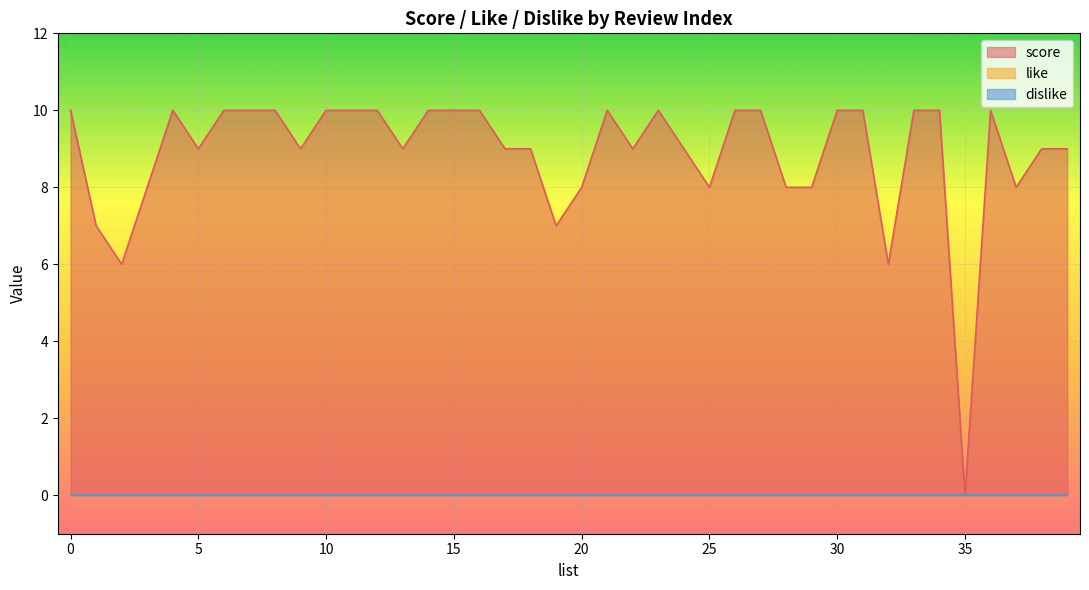

True or false: score has a value of 15 at 16.

False